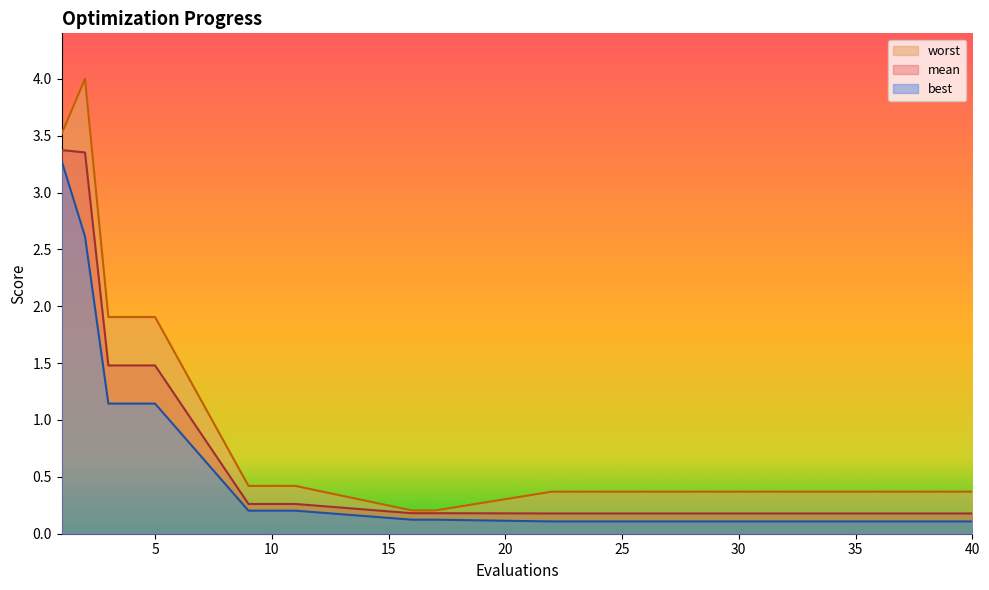

Is it true that best equals 1.1 at 3?

True